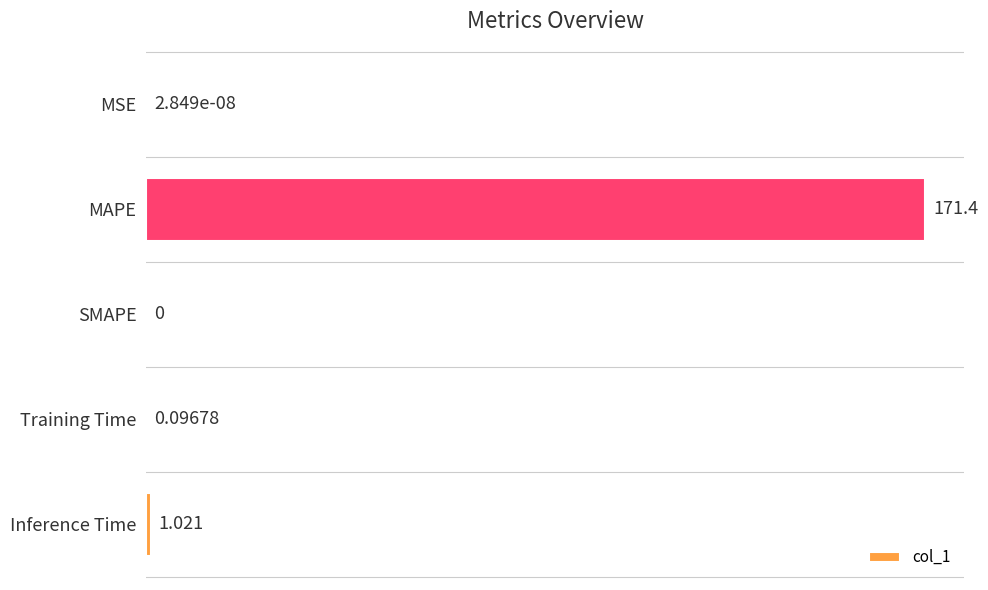

Which label corresponds to the largest value in the chart?

MAPE